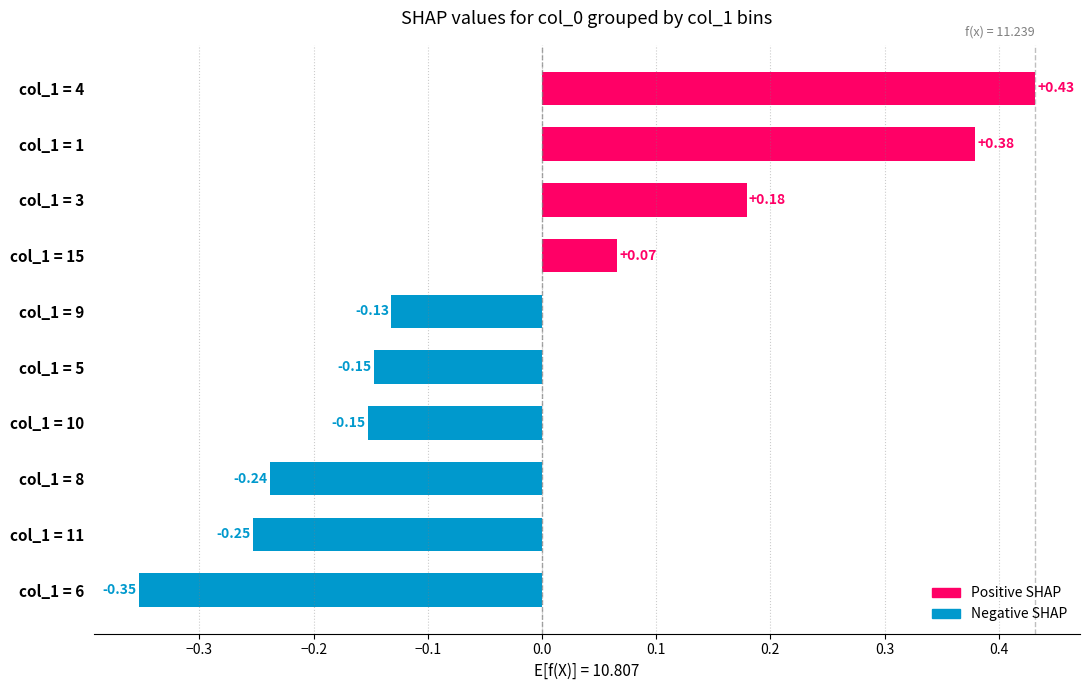

What is the change in value from col_1 = 6 to col_1 = 11?

+0.1